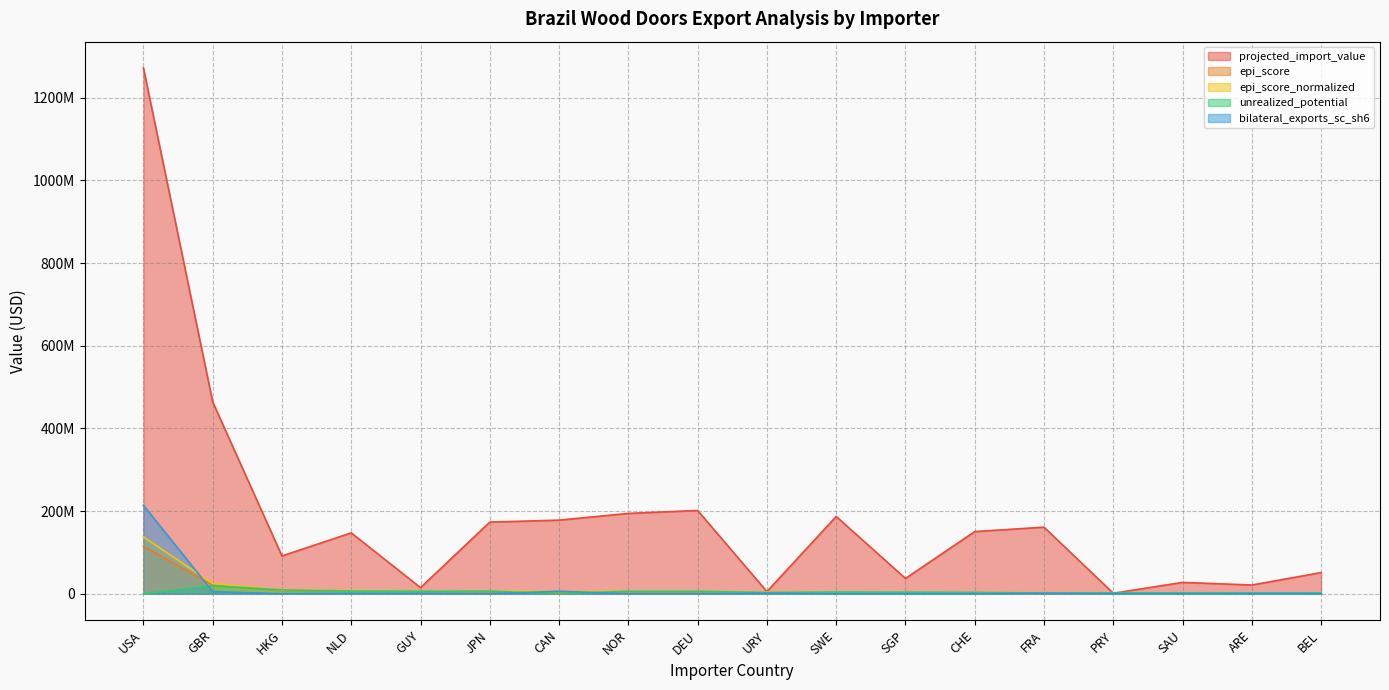

At which category is the sum across all series the highest?

USA